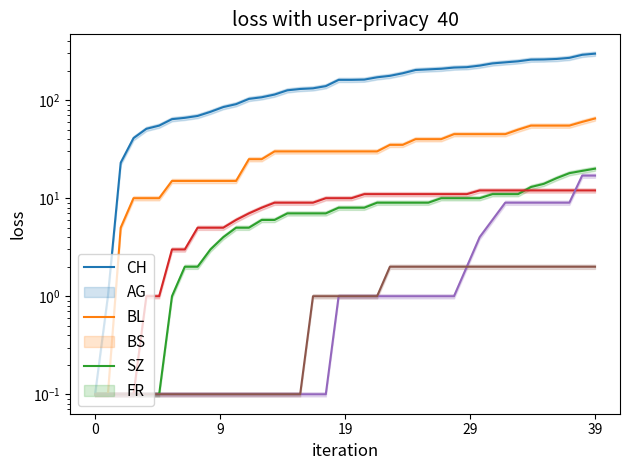

At which label does BS first exceed 10?

21